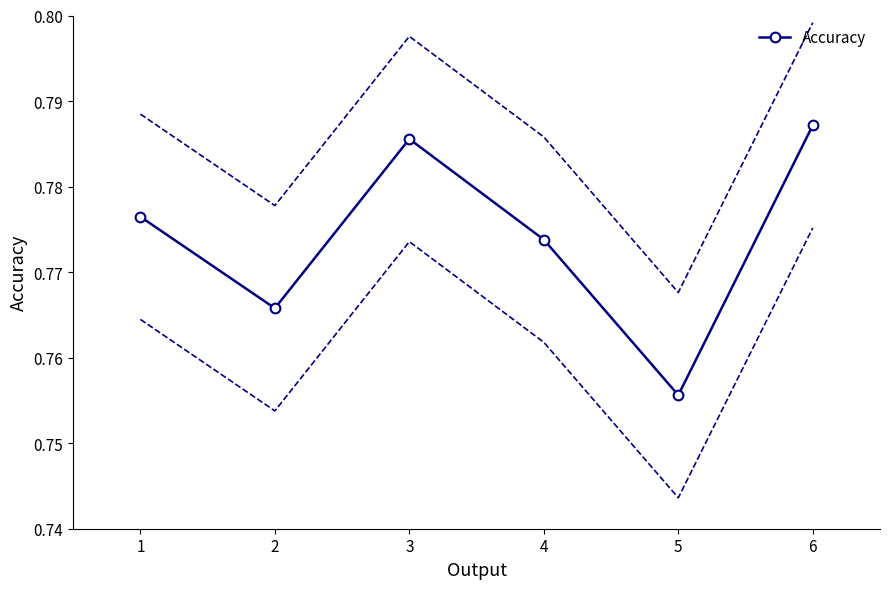

How many points are higher than both their immediate neighbors (excluding endpoints)?

1